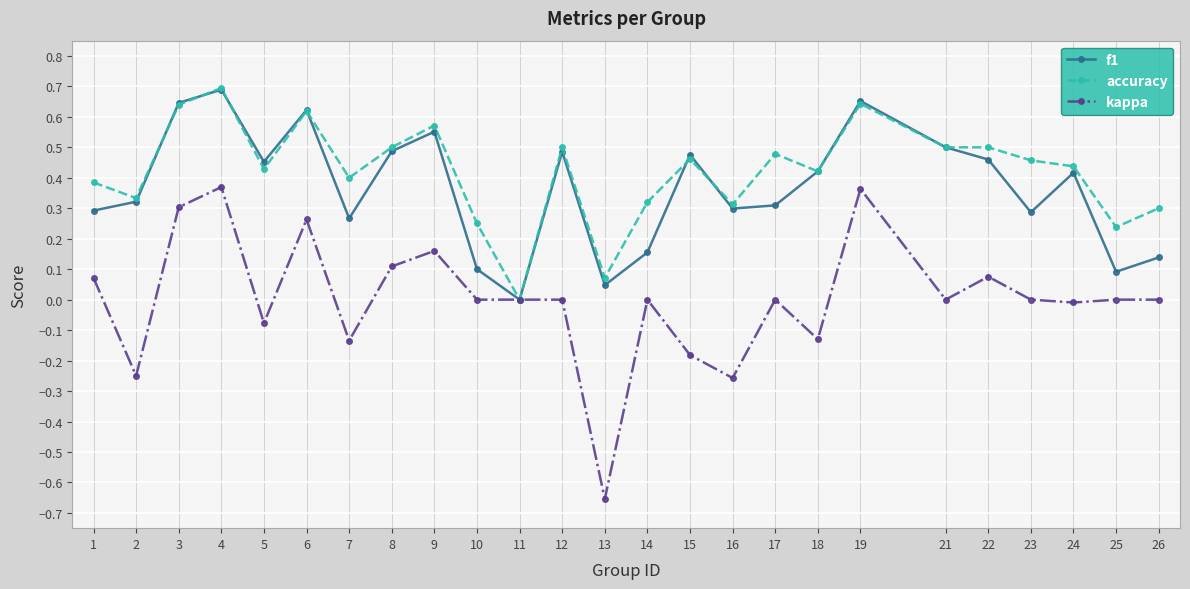

How many data points in accuracy are above 0?

24